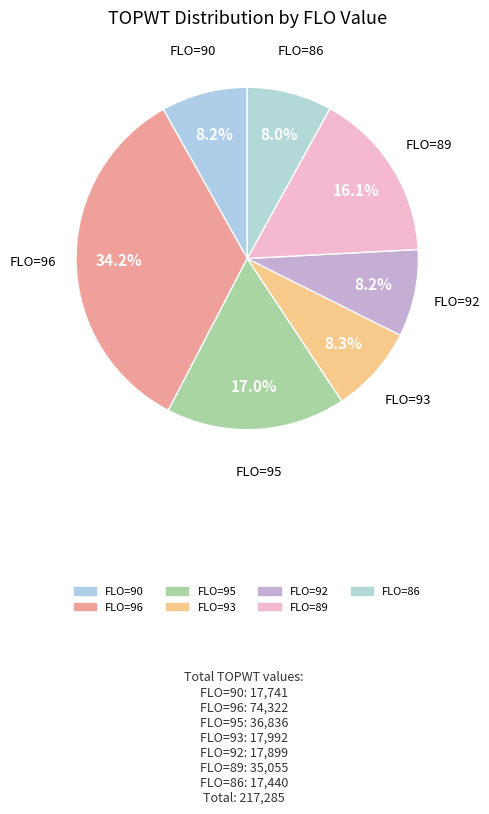

What is the smallest slice in the pie chart?

86